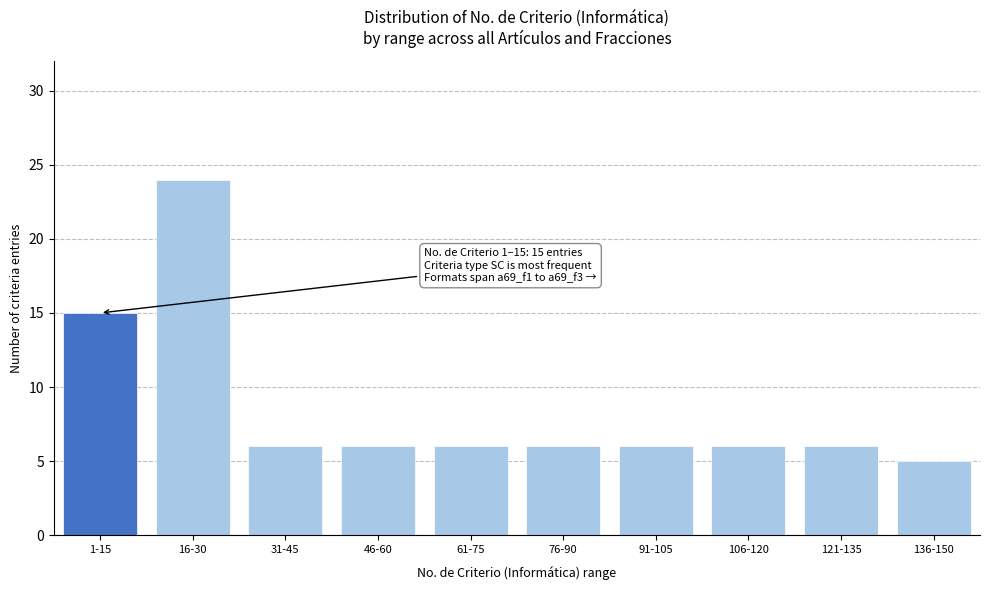

Reading left to right, what are all the values shown in this chart?

15	24	6	6	6	6	6	6	6	5